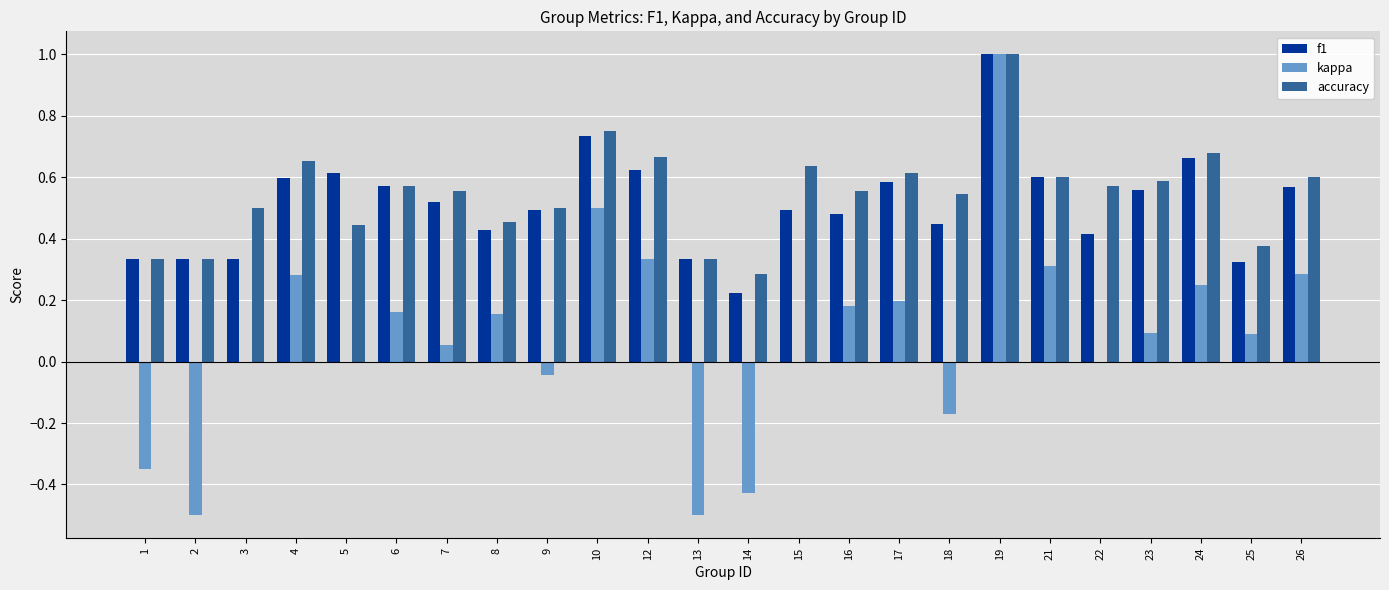

What is the sum of all accuracy values?

13.1